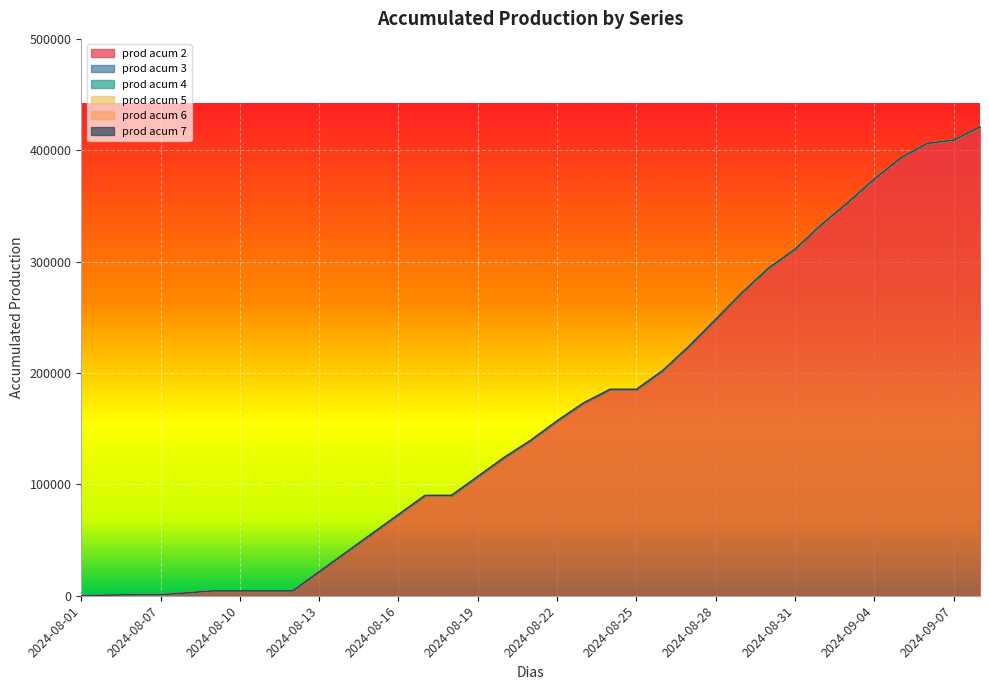

At which category does the chart reach its minimum across all series?

2024-08-01